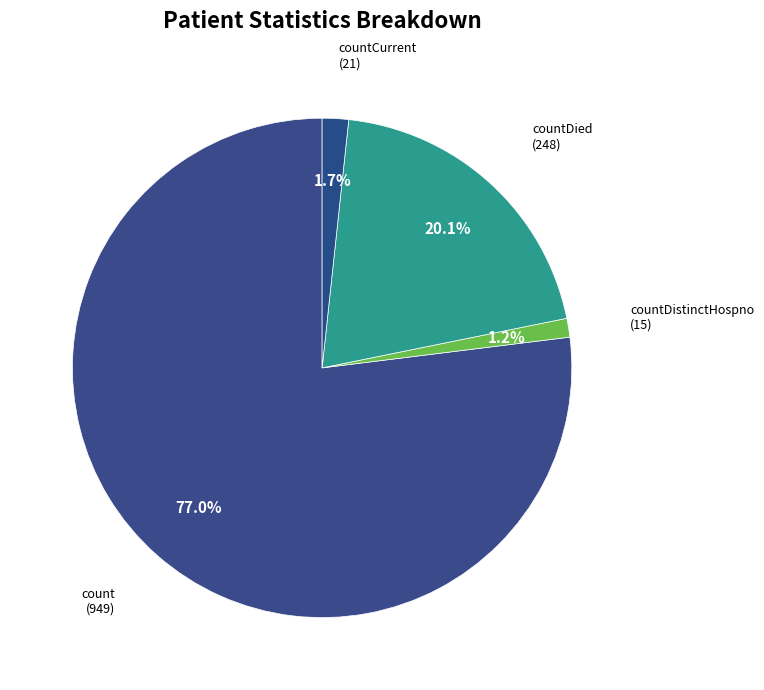

What is the ratio of the value at countDied to the value at countCurrent?

11.8